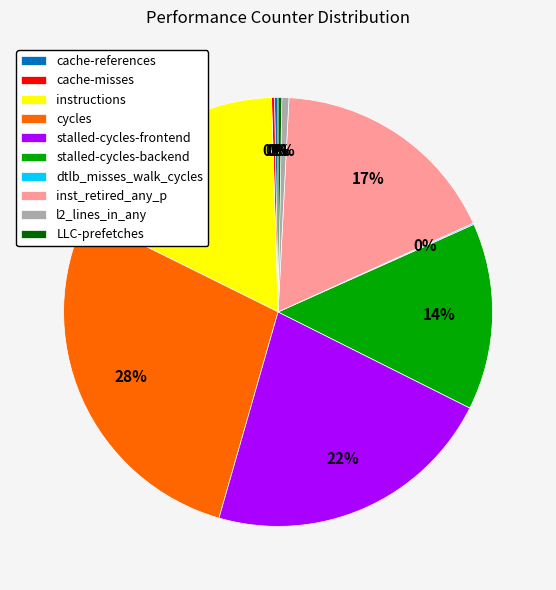

To the nearest percent, what is the average slice percentage?

10%